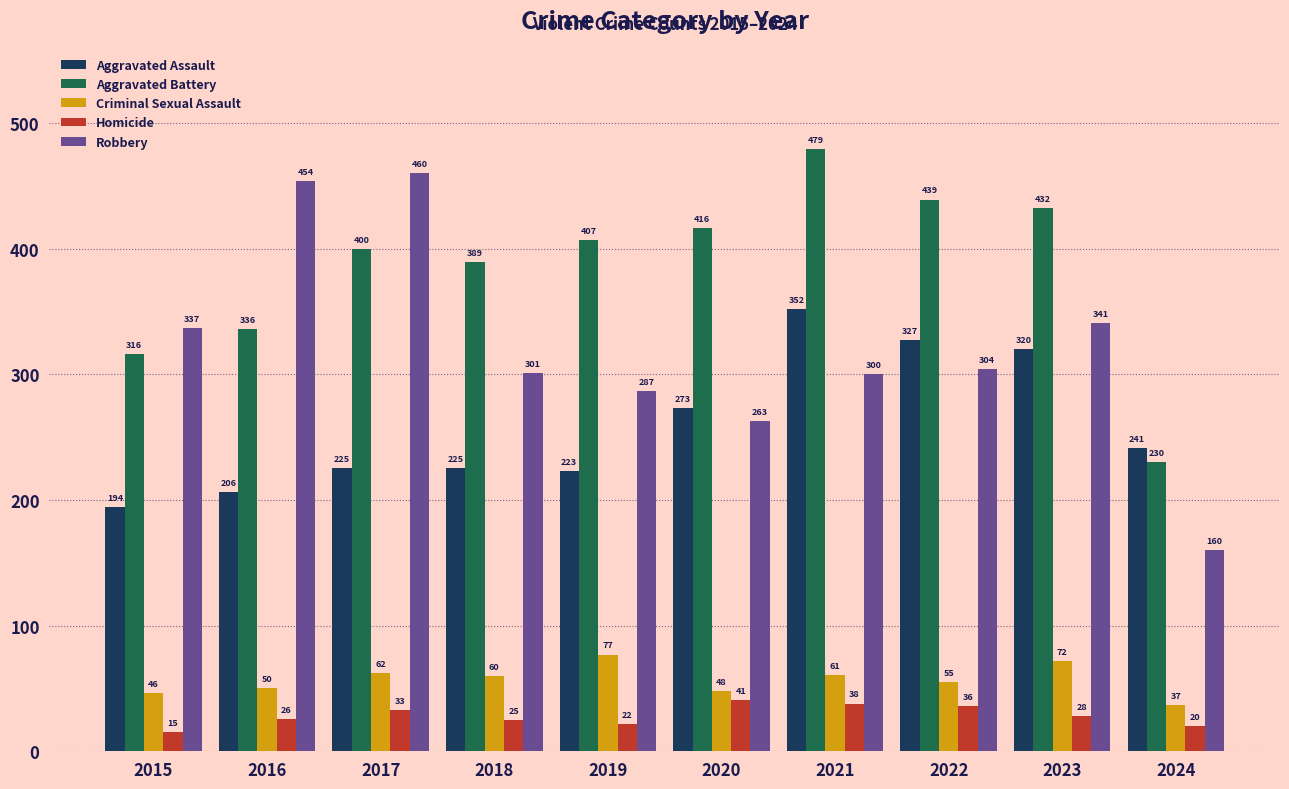

Read the Robbery value at 2015, to the nearest 10.

340